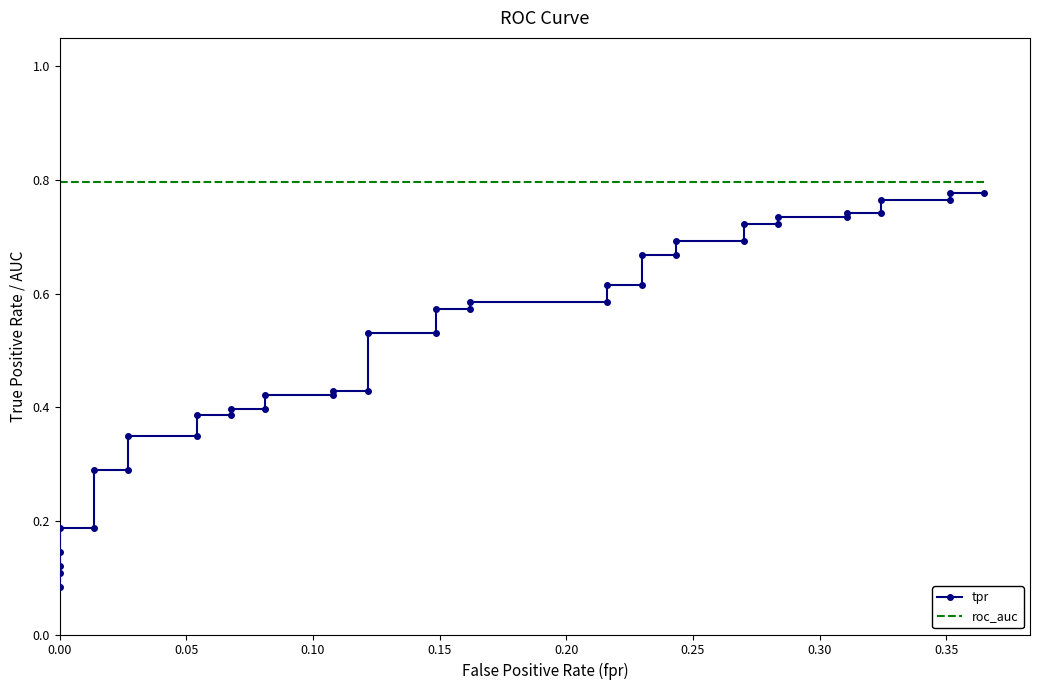

True or false: roc_auc has more than 0 points higher than both neighbors.

False